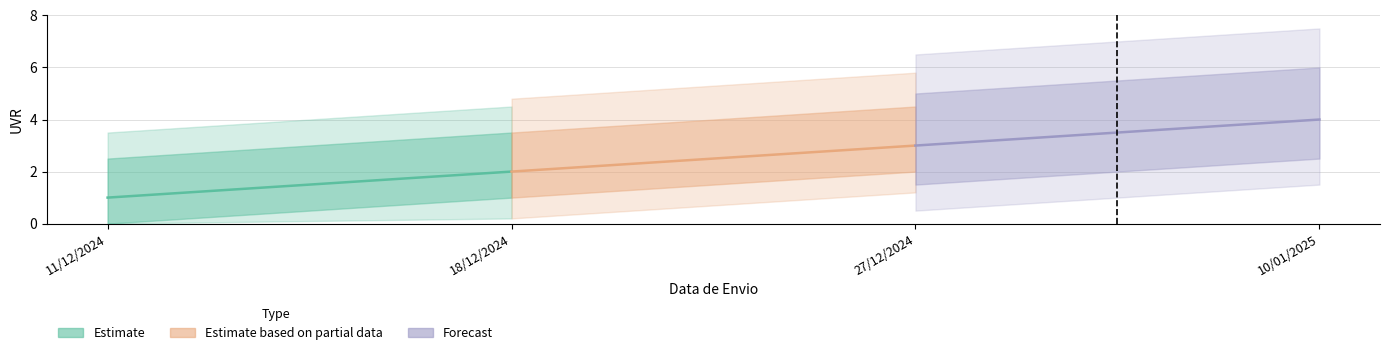

Where is the data nearest to the value 2?

18/12/2024